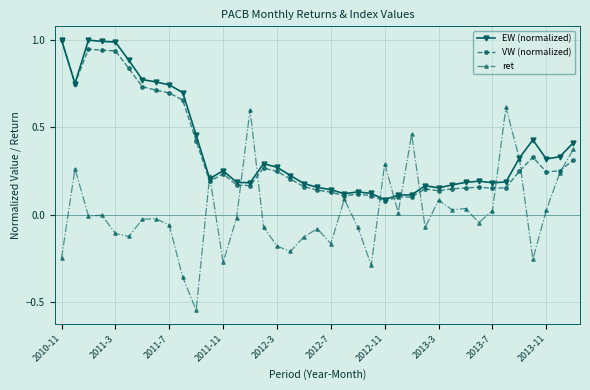

Which series has the largest range (max minus min)?

ret